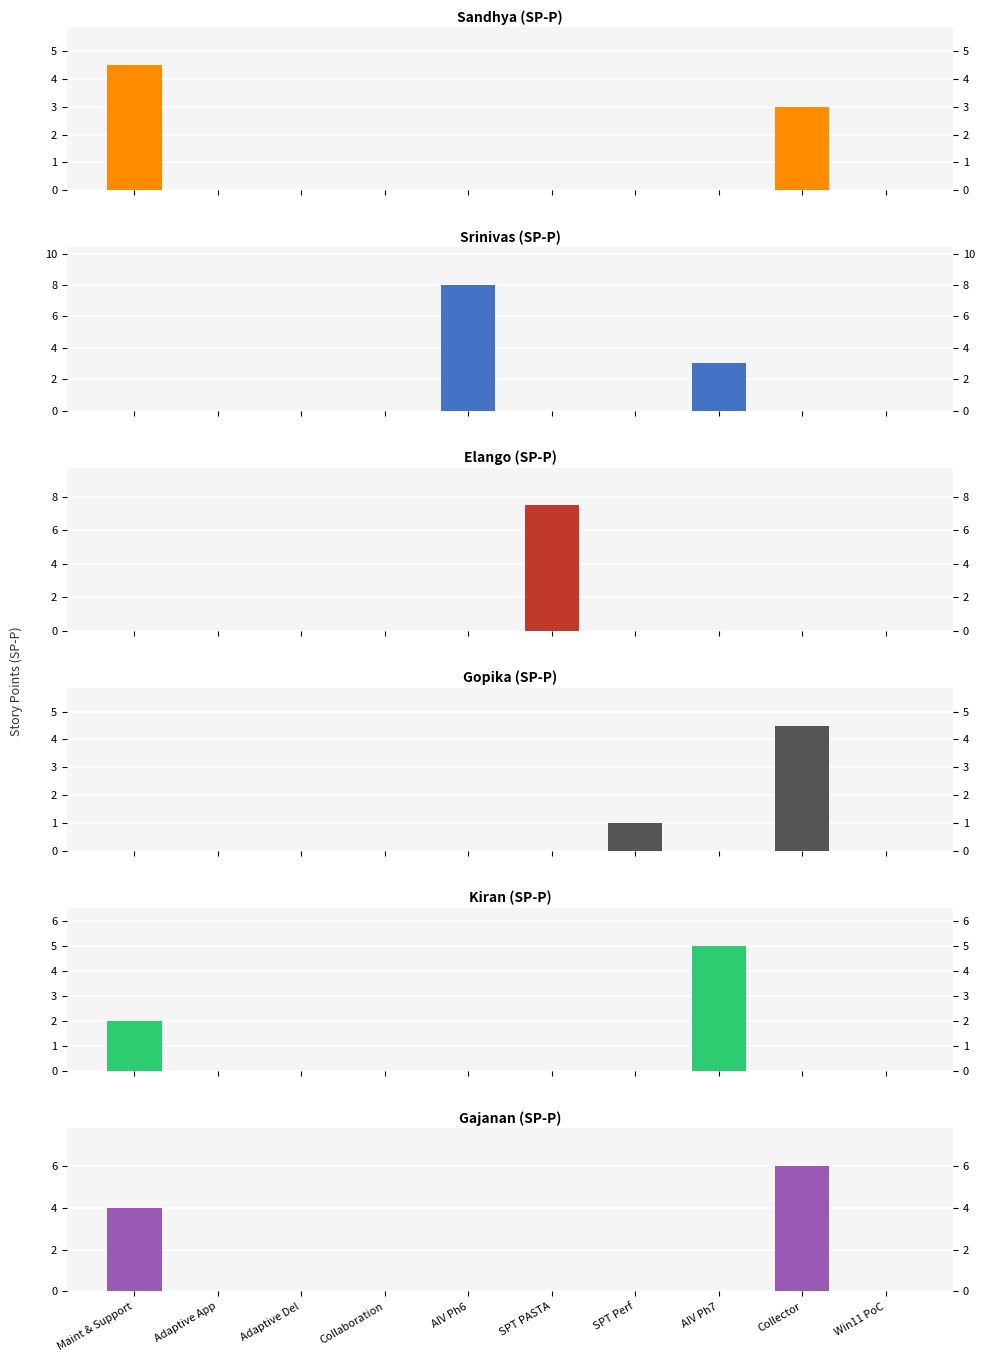

Reading left to right, transcribe all the data shown in this chart.

Sandhya (SP-P): 4.5	0.0	0.0	0.0	0.0	0.0	0.0	0.0	3.0	0.0
Srinivas (SP-P): 0.0	0.0	0.0	0.0	8.0	0.0	0.0	3.0	0.0	0.0
Elango (SP-P): 0.0	0.0	0.0	0.0	0.0	7.5	0.0	0.0	0.0	0.0
Gopika (SP-P): 0.0	0.0	0.0	0.0	0.0	0.0	1.0	0.0	4.5	0.0
Kiran (SP-P): 2.0	0.0	0.0	0.0	0.0	0.0	0.0	5.0	0.0	0.0
Gajanan (SP-P): 4.0	0.0	0.0	0.0	0.0	0.0	0.0	0.0	6.0	0.0